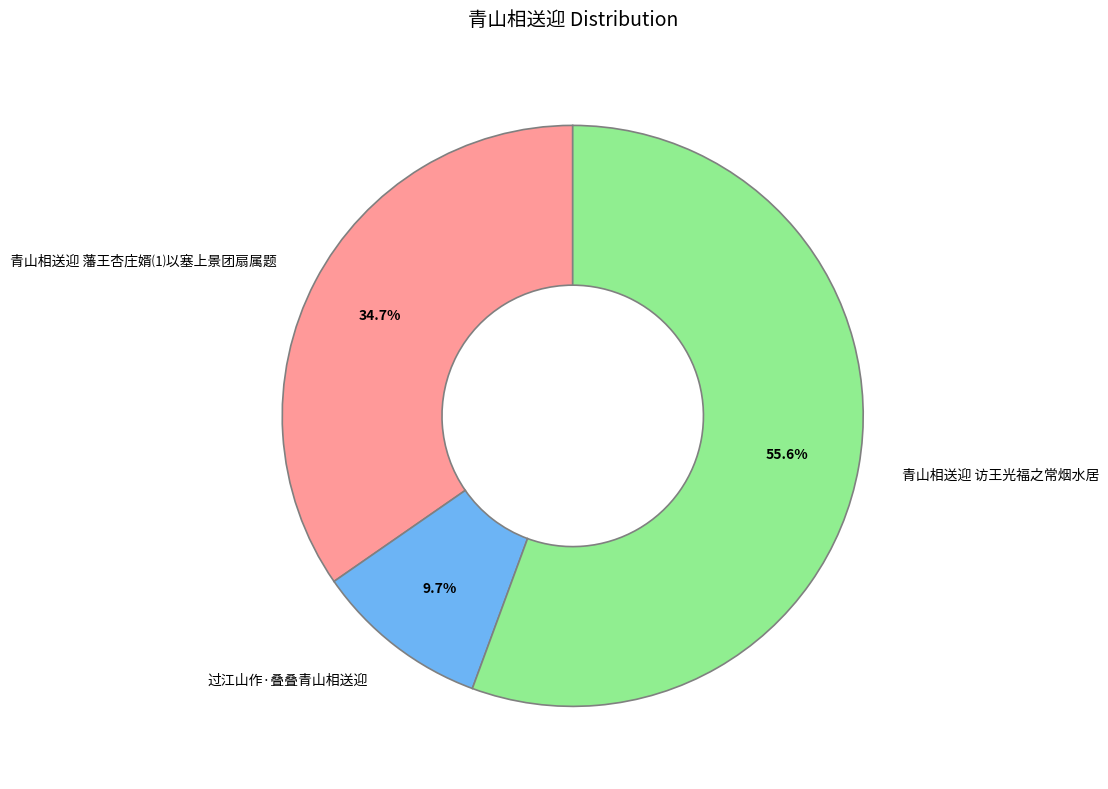

Does 青山相送迎 访王光福之常烟水居 account for over 50% of the chart?

Yes